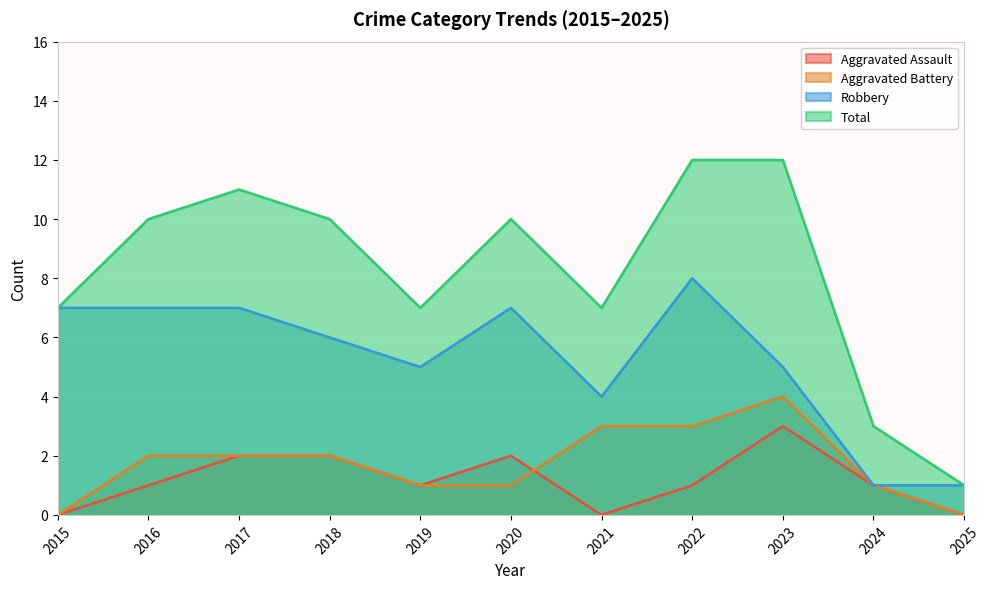

What is the total value across all series at 2021?

14